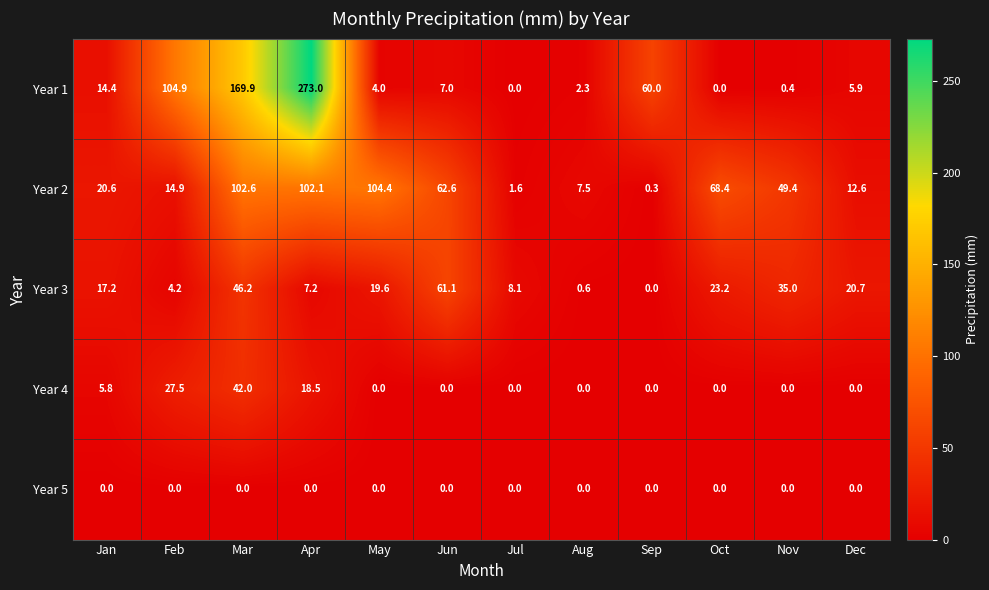

Between Nov and Dec, which series saw the biggest shift?

Year 2